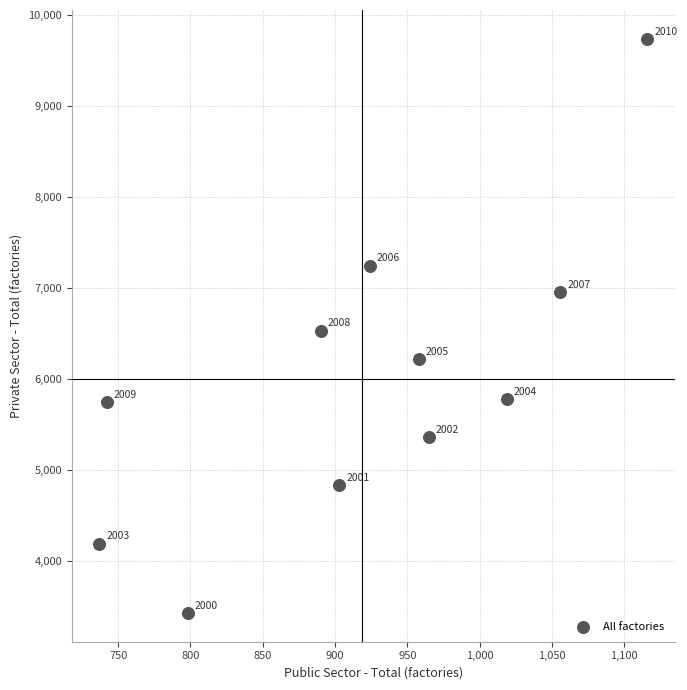

What Y value in the scatter plot is closest to 6583?

6532